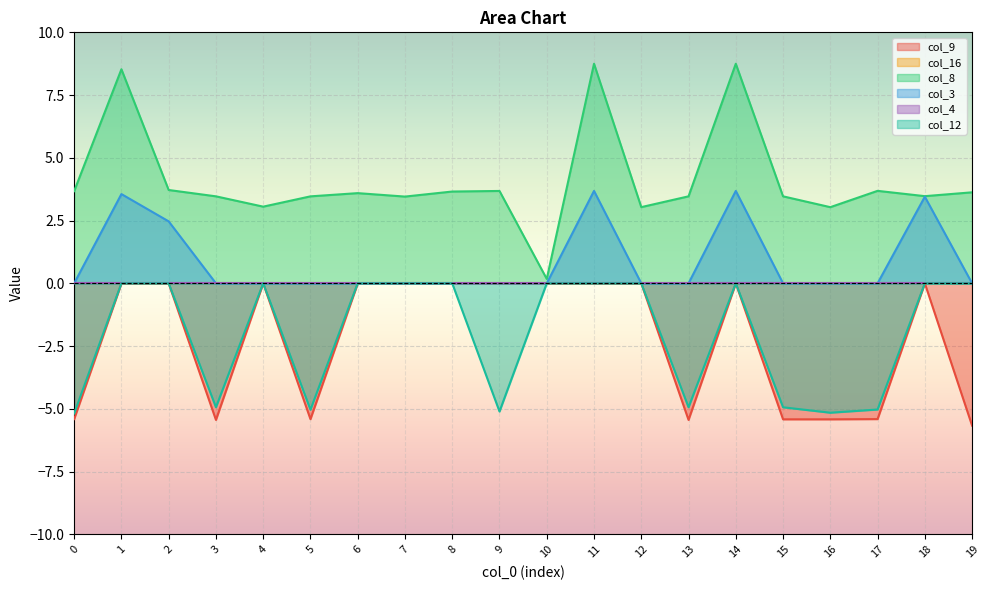

Between 10 and 14, which is larger?

10